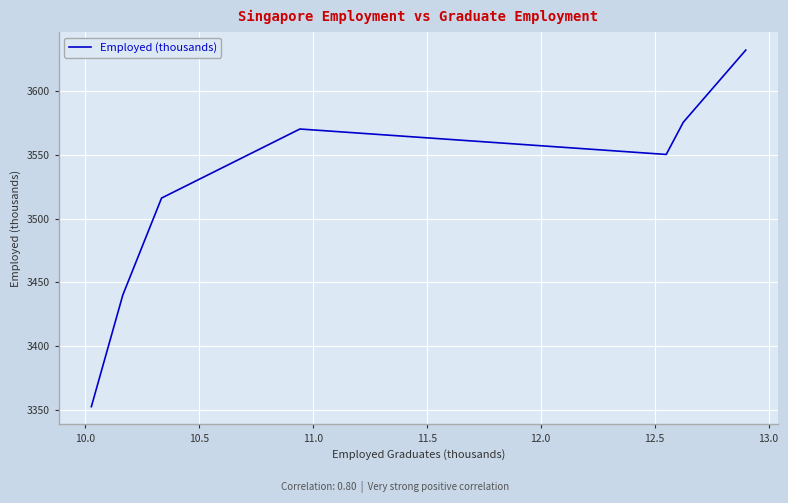

What is the average value?

3519.5